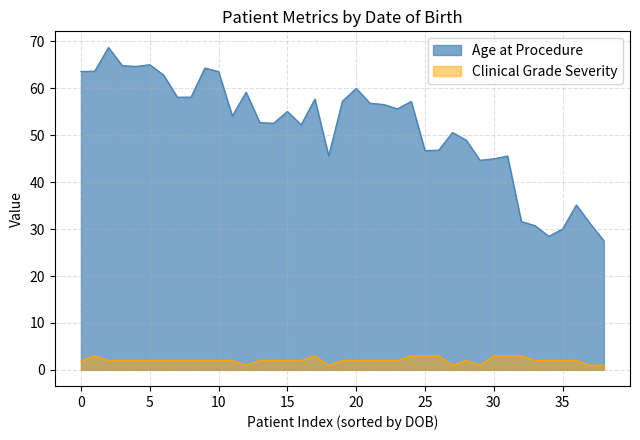

Which series has the widest spread of values?

Age at Procedure